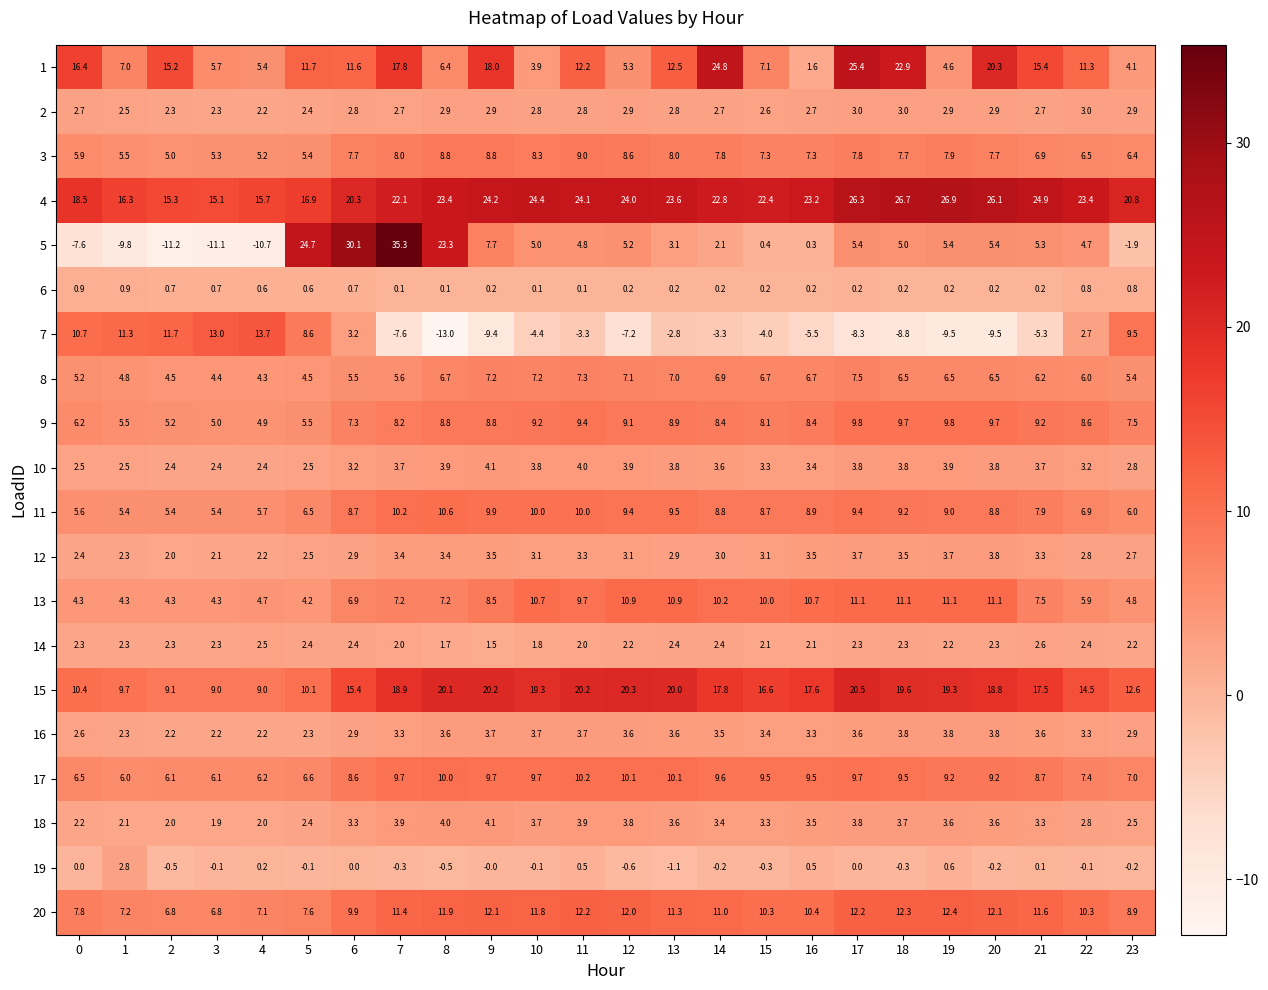

Where does the 17 series first go above 9?

7